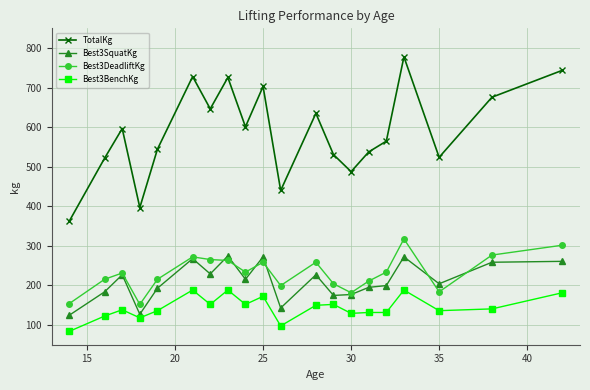

What is the difference between the second highest and minimum values in the Best3DeadliftKg series?

149.7